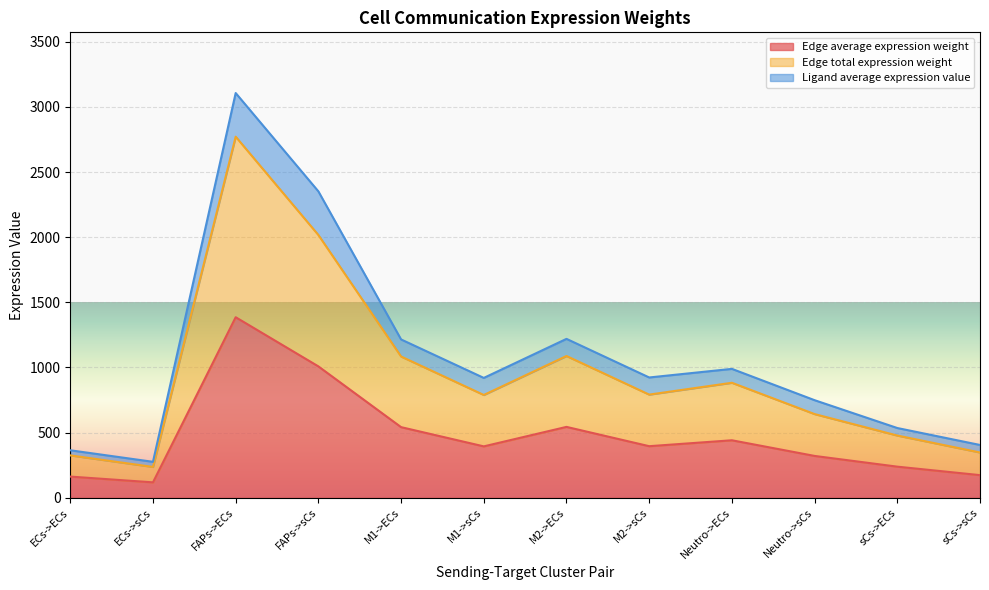

True or false: Edge total expression weight has a value of 2771.2 at FAPs->ECs.

True